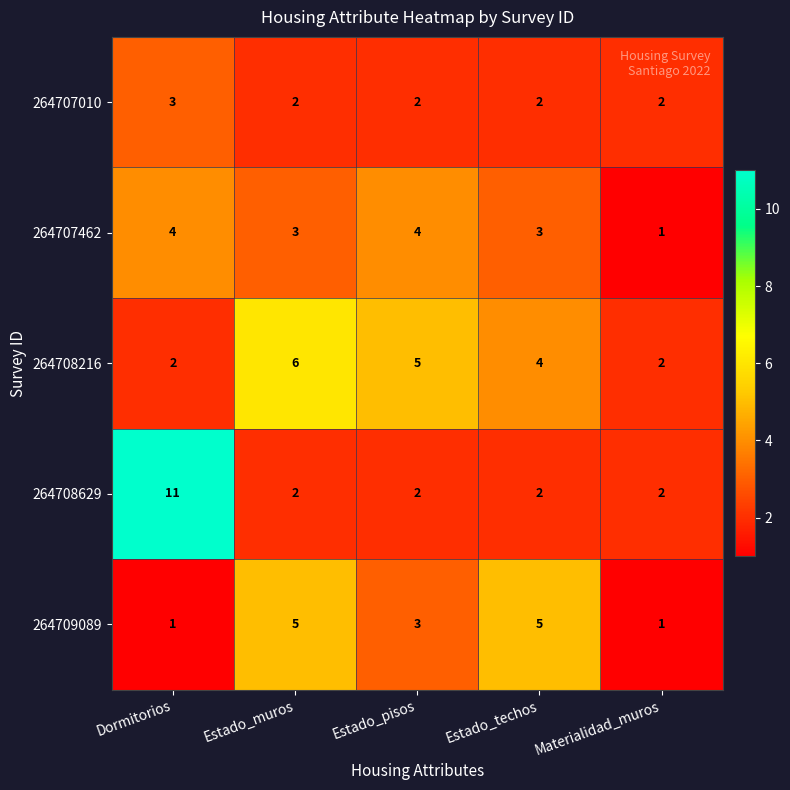

How many 264708629 values are between 2 and 3?

4